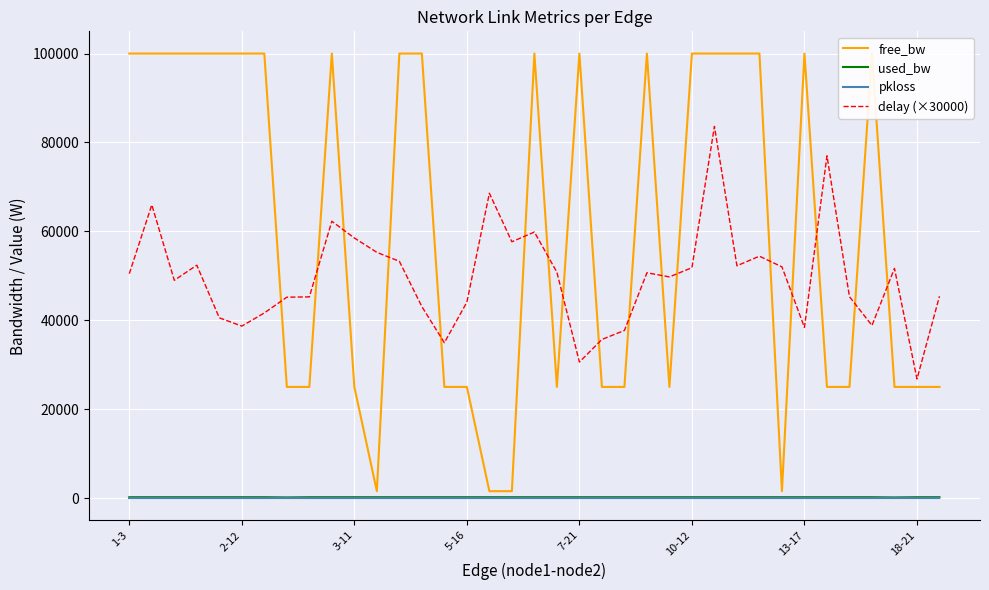

What are all the series names shown in the legend?

free_bw, used_bw, pkloss, delay (×30000)